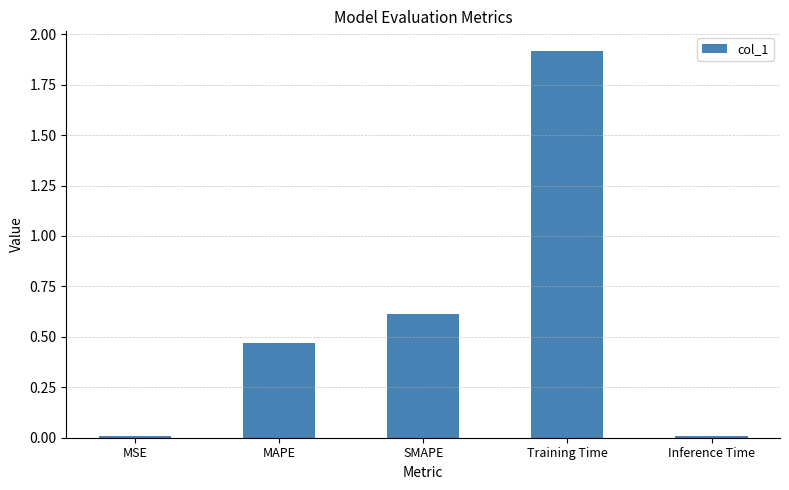

What is the average value?

0.6